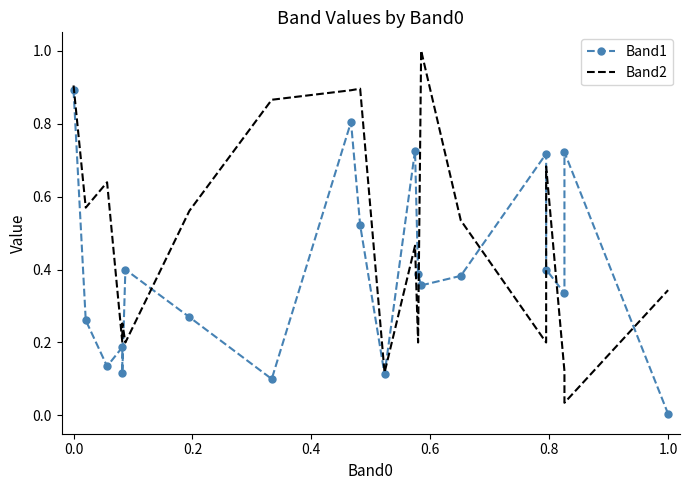

The value of Band1 at 16 is 0.6. True or false?

False